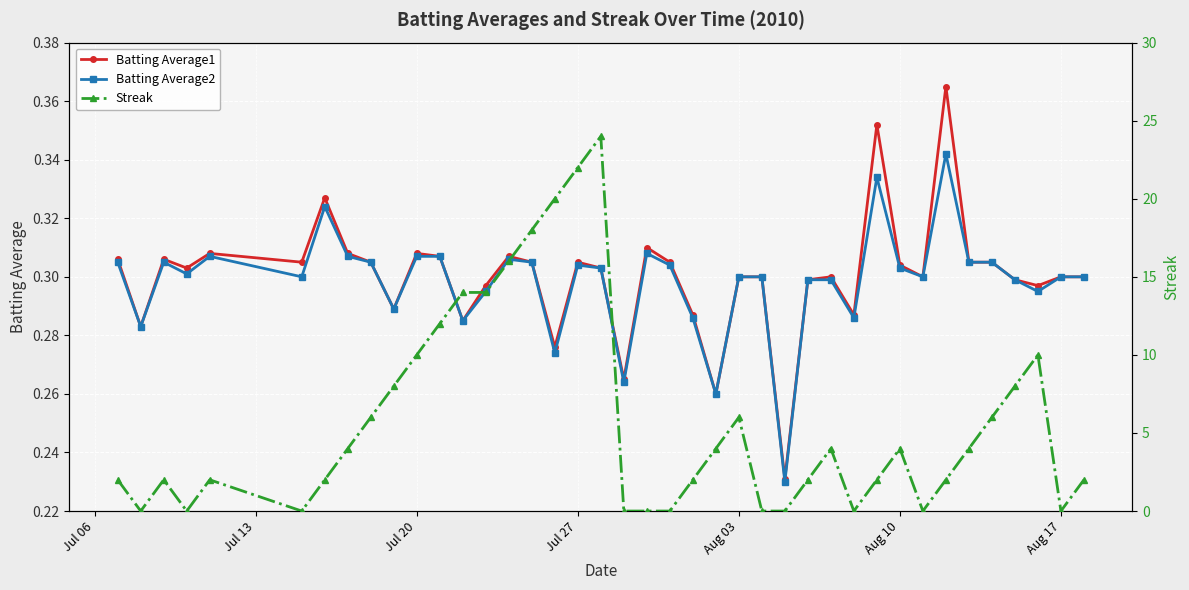

True or false: Batting Average2 has more than 2 interior local peaks.

True